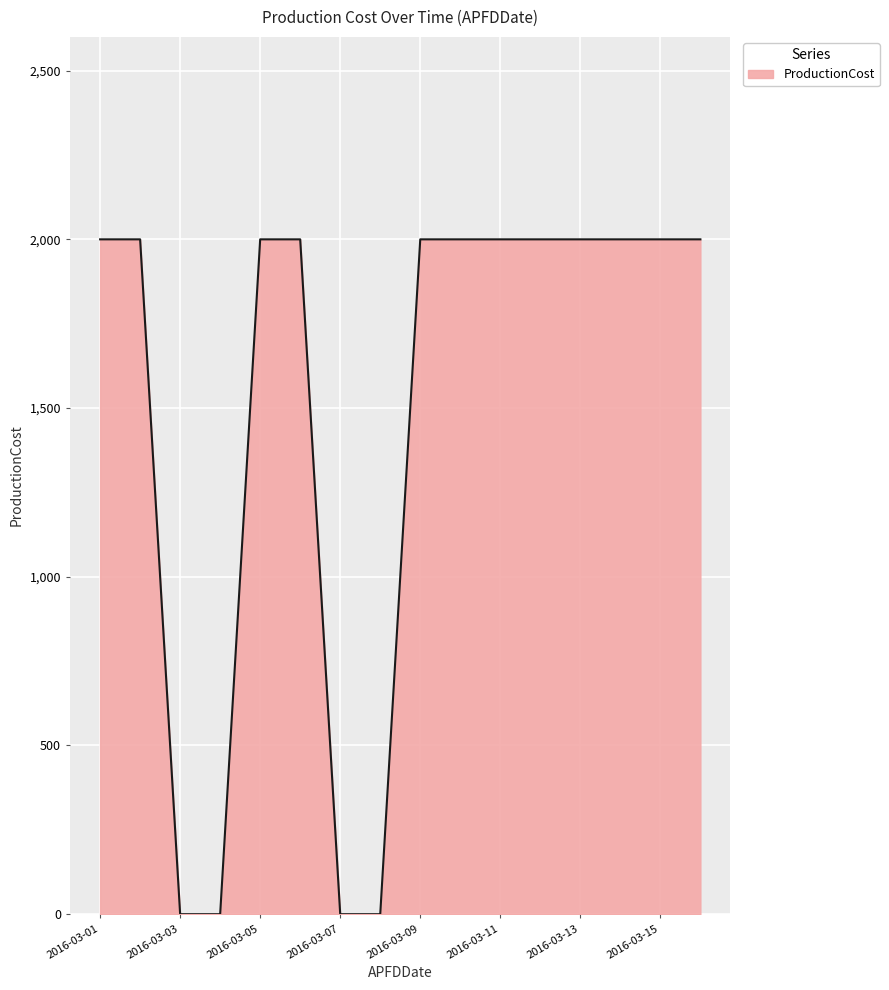

What is the difference between the maximum and minimum values?

2000